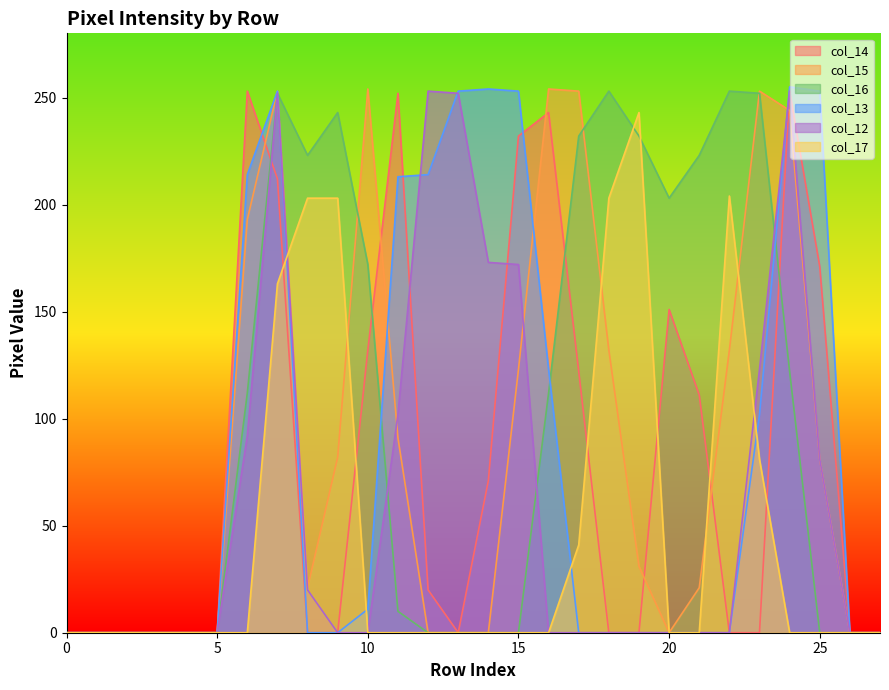

How many data points does each series have?

28